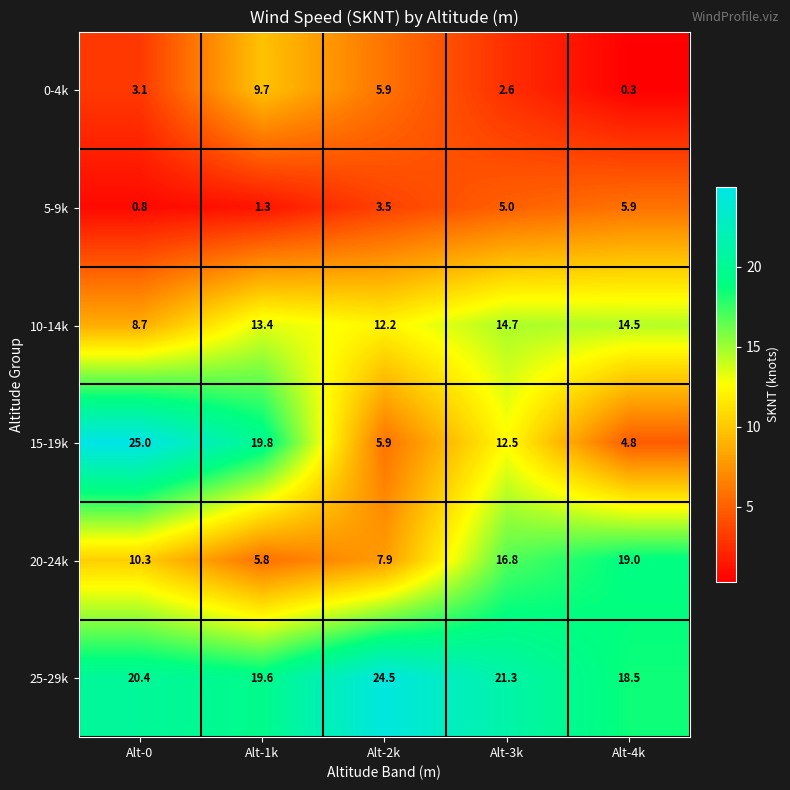

Is it true that 20-24k equals 7.9 at Alt-2k?

True